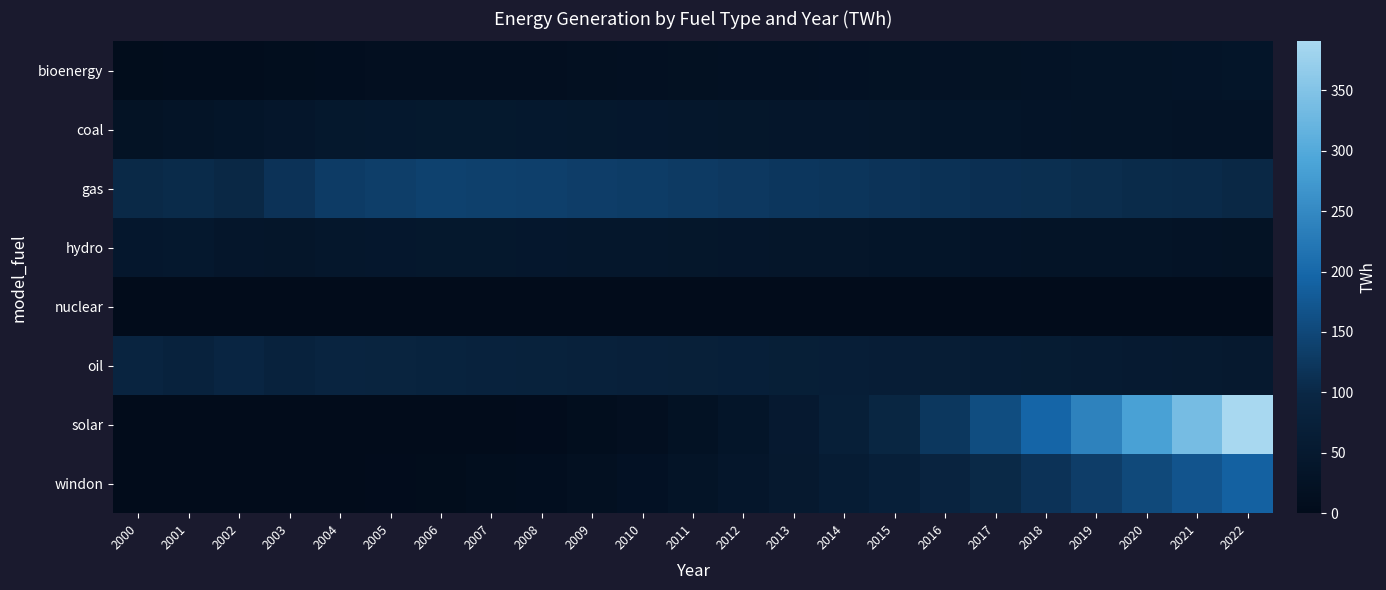

Reading right to left, list all the values displayed in this chart.

bioenergy: 2022=34.1	2021=32.7	2020=31.2	2019=29.8	2018=28.3	2017=26.9	2016=25.4	2015=24.0	2014=22.7	2013=21.3	2012=20.0	2011=18.7	2010=17.4	2009=16.2	2008=15.1	2007=14.2	2006=13.5	2005=12.2	2004=10.7	2003=8.7	2002=7.4	2001=6.3	2000=6.1
coal: 2022=27.6	2021=28.9	2020=30.2	2019=31.6	2018=32.9	2017=34.2	2016=35.6	2015=36.9	2014=38.2	2013=39.6	2012=40.9	2011=42.2	2010=43.6	2009=44.9	2008=46.2	2007=47.6	2006=48.1	2005=46.9	2004=45.5	2003=38.8	2002=35.5	2001=31.7	2000=26.3
gas: 2022=99.6	2021=102.2	2020=104.9	2019=107.6	2018=110.2	2017=112.9	2016=115.6	2015=118.2	2014=120.9	2013=123.6	2012=126.2	2011=128.9	2010=131.6	2009=134.2	2008=136.9	2007=138.6	2006=140.2	2005=135.7	2004=129.8	2003=117.3	2002=99.4	2001=104.2	2000=101.4
hydro: 2022=27.0	2021=28.2	2020=29.4	2019=30.7	2018=31.9	2017=33.0	2016=34.2	2015=35.5	2014=36.7	2013=37.9	2012=39.0	2011=40.2	2010=41.5	2009=42.7	2008=43.9	2007=45.1	2006=44.8	2005=43.6	2004=42.3	2003=36.7	2002=39.5	2001=46.8	2000=44.2
nuclear: 2022=0.0	2021=0.0	2020=0.0	2019=0.0	2018=0.0	2017=0.0	2016=0.0	2015=0.0	2014=0.0	2013=0.0	2012=0.0	2011=0.0	2010=0.0	2009=0.0	2008=0.0	2007=0.0	2006=0.0	2005=0.0	2004=0.0	2003=0.0	2002=0.0	2001=0.0	2000=0.0
oil: 2022=49.9	2021=52.0	2020=54.2	2019=56.5	2018=58.7	2017=60.9	2016=63.0	2015=65.2	2014=67.5	2013=69.7	2012=71.9	2011=74.0	2010=76.2	2009=78.5	2008=80.7	2007=82.9	2006=85.0	2005=87.2	2004=89.5	2003=83.3	2002=94.4	2001=81.6	2000=91.4
solar: 2022=390.6	2021=336.1	2020=285.7	2019=239.2	2018=196.8	2017=158.3	2016=124.9	2015=95.7	2014=71.5	2013=51.2	2012=35.7	2011=23.4	2010=14.6	2009=7.9	2008=3.5	2007=1.2	2006=0.5	2005=0.1	2004=0.0	2003=0.0	2002=0.0	2001=0.0	2000=0.0
windon: 2022=190.0	2021=170.1	2020=151.2	2019=133.4	2018=116.8	2017=101.2	2016=86.8	2015=72.9	2014=60.2	2013=48.9	2012=38.6	2011=29.8	2010=22.3	2009=16.2	2008=11.4	2007=7.9	2006=5.2	2005=3.7	2004=2.3	2003=1.5	2002=1.4	2001=1.2	2000=0.6